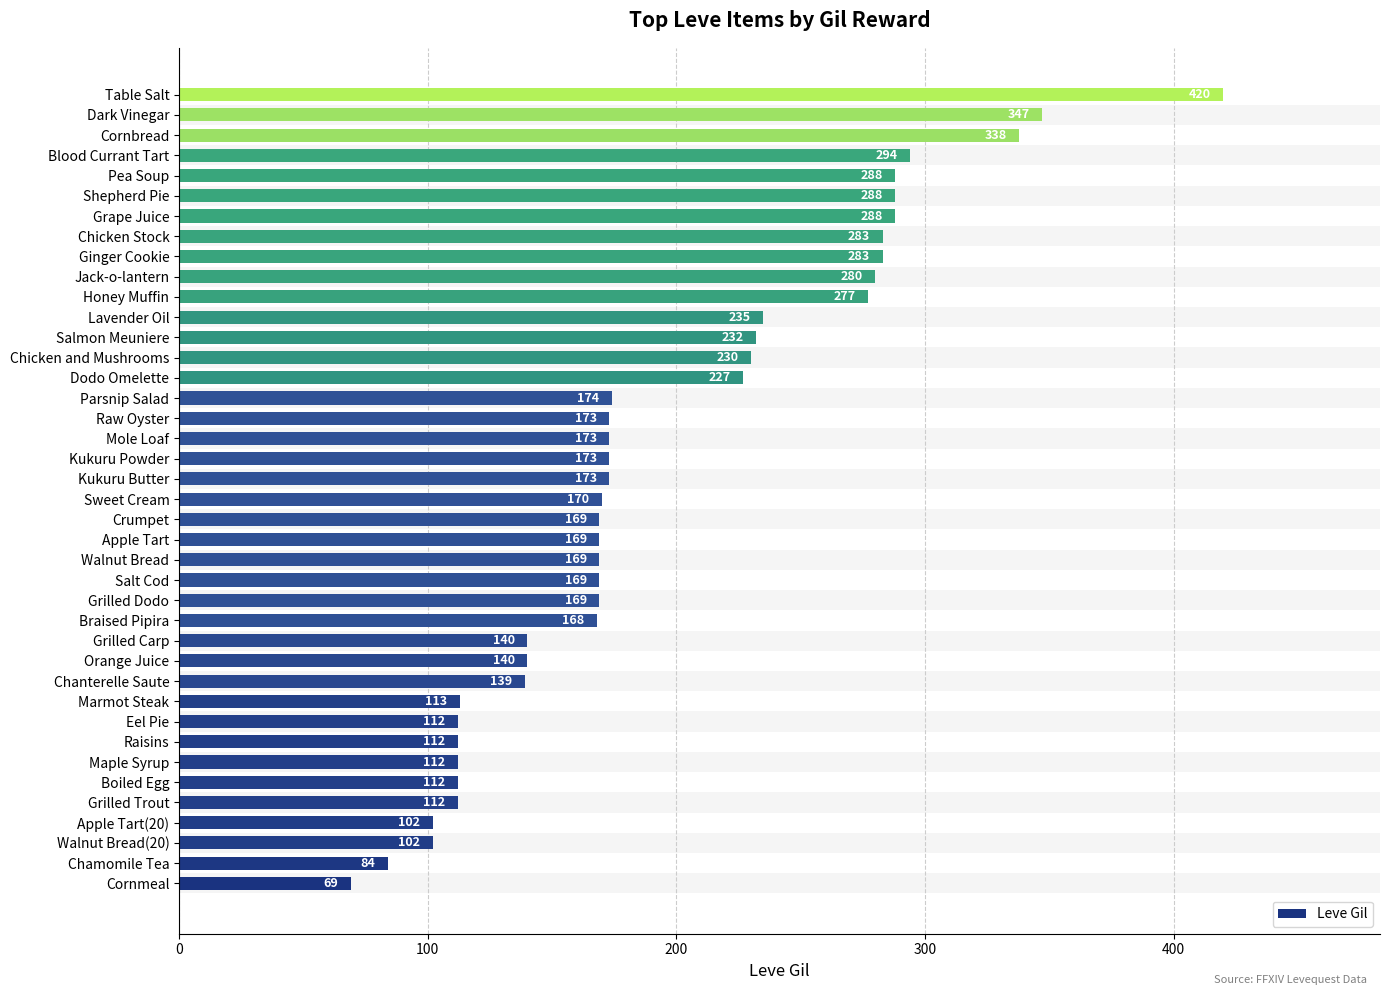

Count the number of data series in this chart.

1